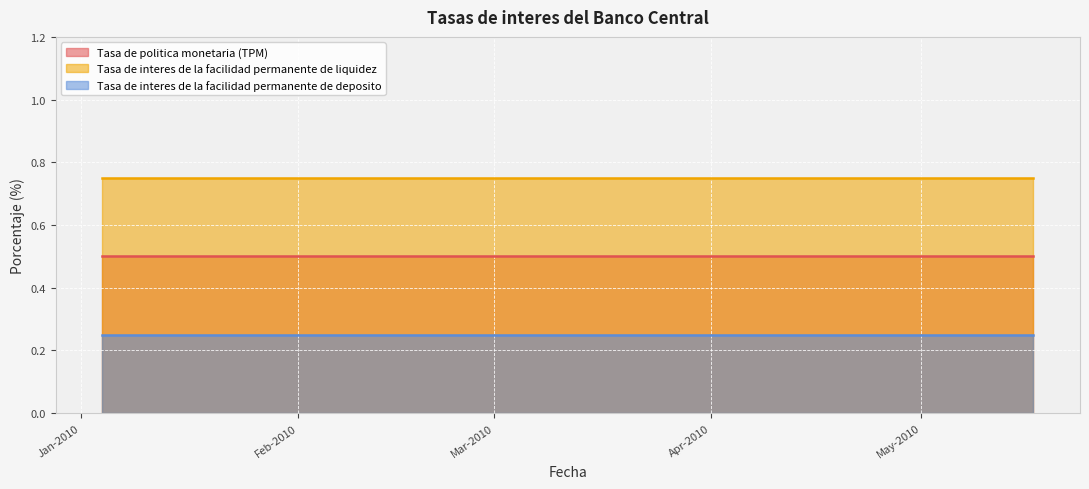

Which series has the largest total across all categories?

Tasa de interes de la facilidad permanente de liquidez